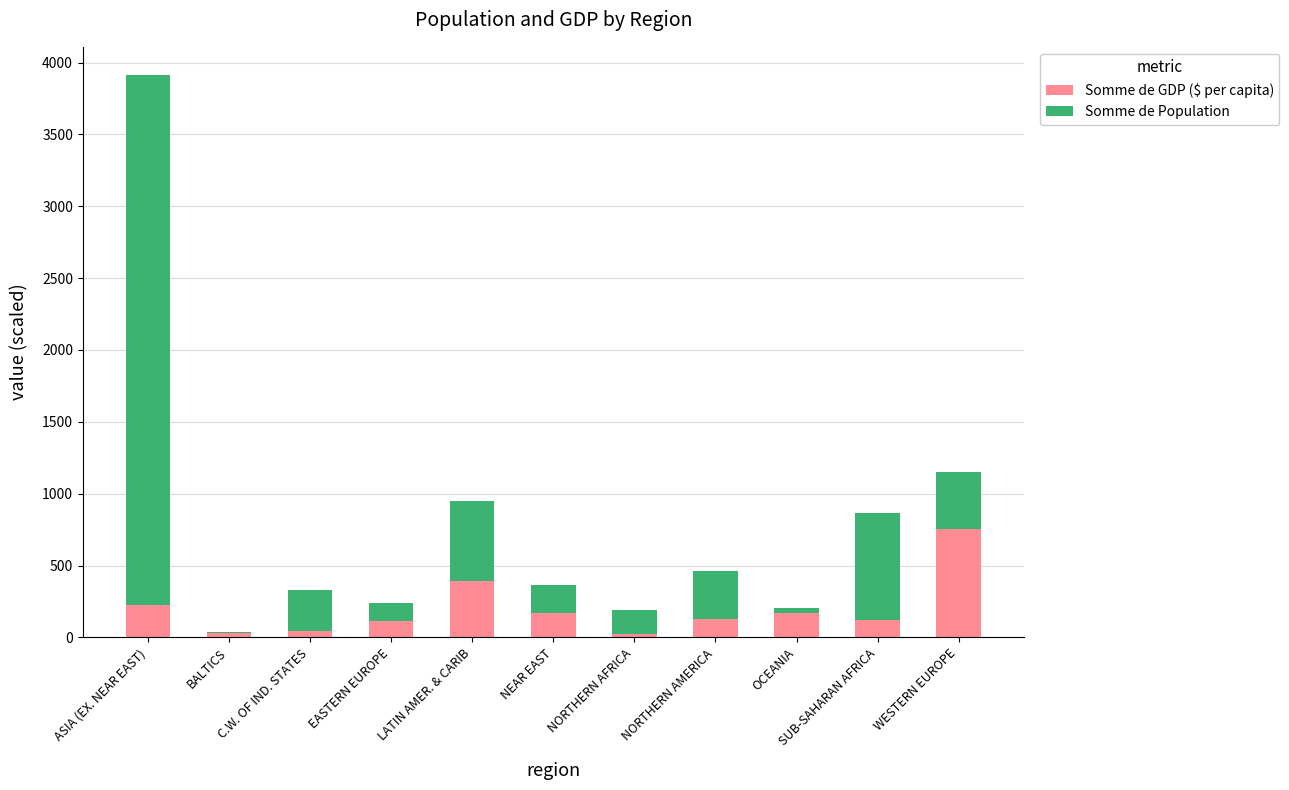

Count the number of data series in this chart.

2